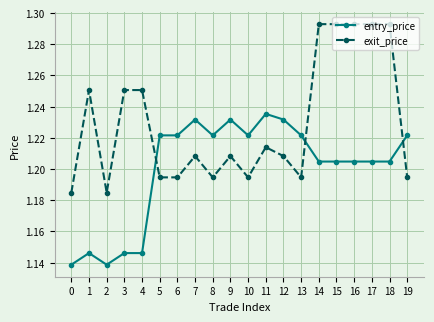

List the series in order of their peak value, highest first.

exit_price, entry_price